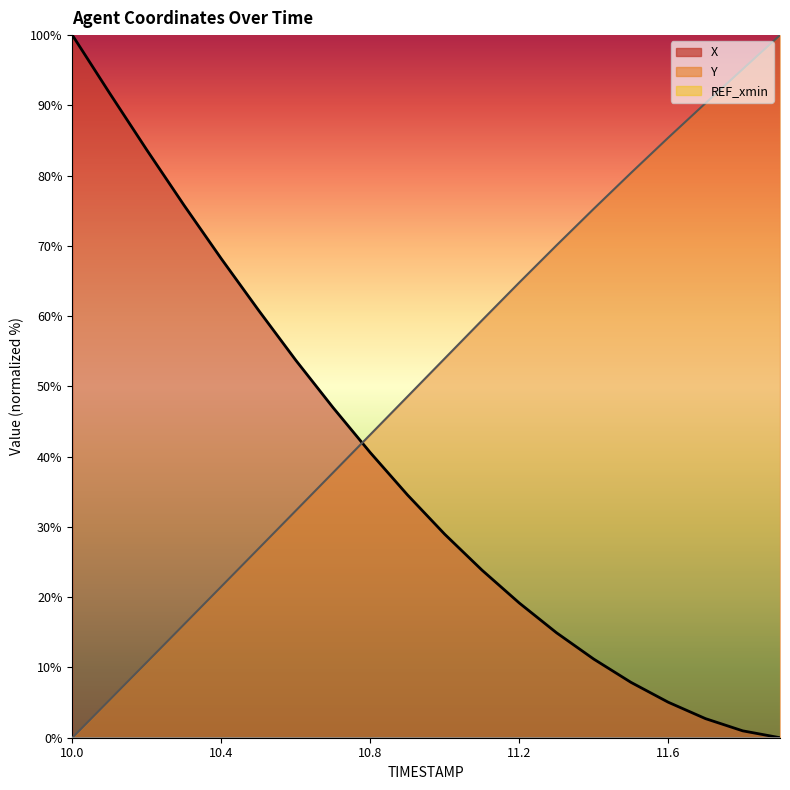

List the series in order of their overall mean, lowest first.

X, Y